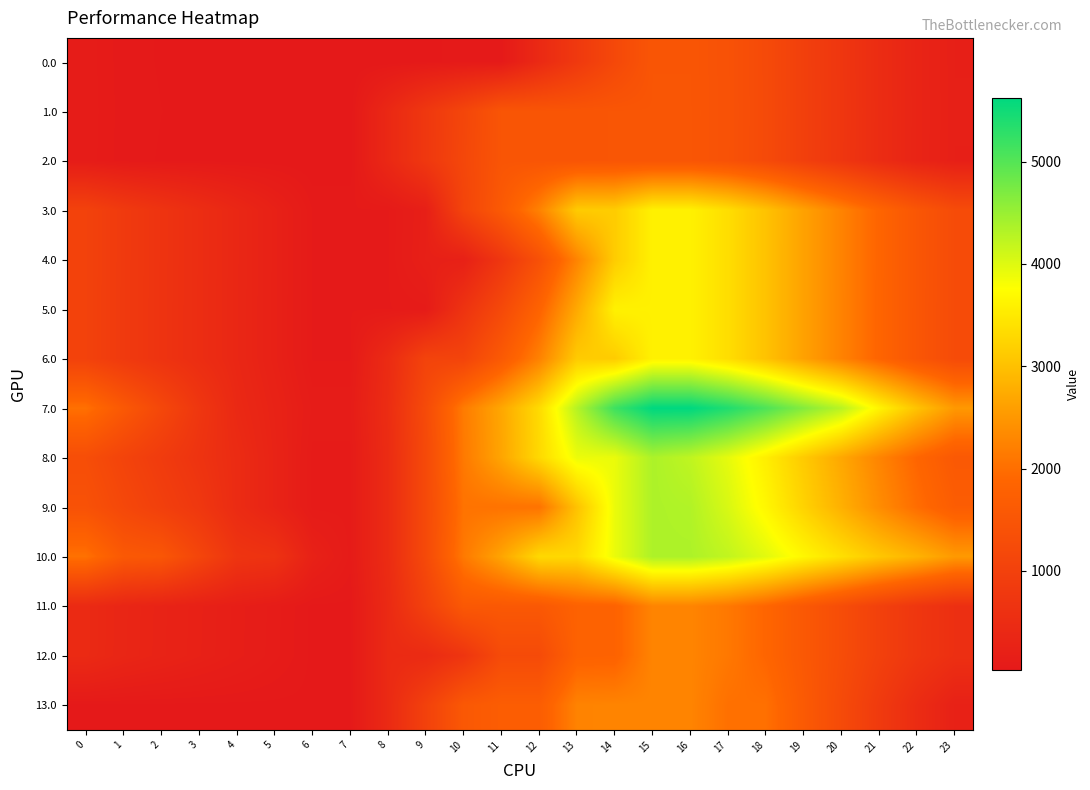

Rank the series at 22 from highest to lowest value.

7.0, 10.0, 9.0, 8.0, 3.0, 4.0, 5.0, 6.0, 11.0, 12.0, 13.0, 1.0, 2.0, 0.0